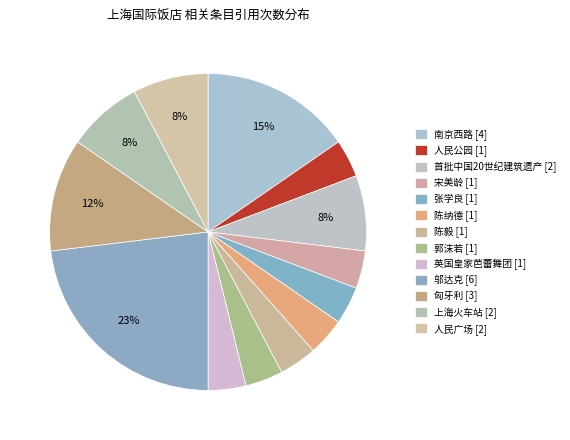

How many slices are in this pie chart?

13